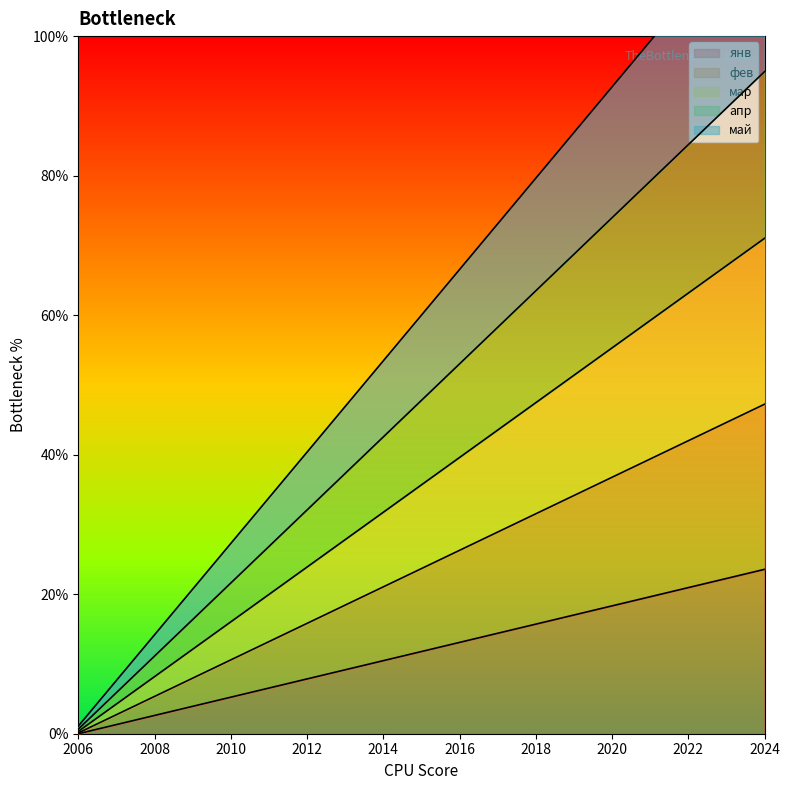

List the series in order of their peak value, lowest first.

янв, фев, май, мар, апр